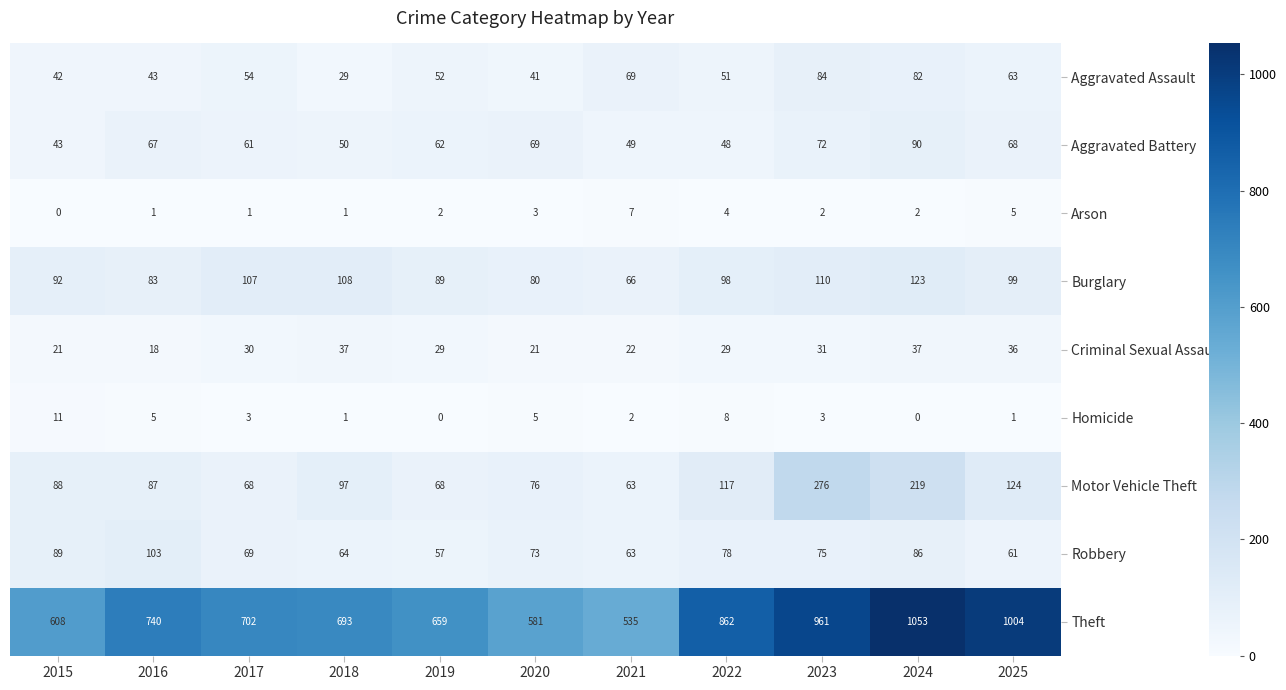

What is the maximum value shown in the chart?

1053